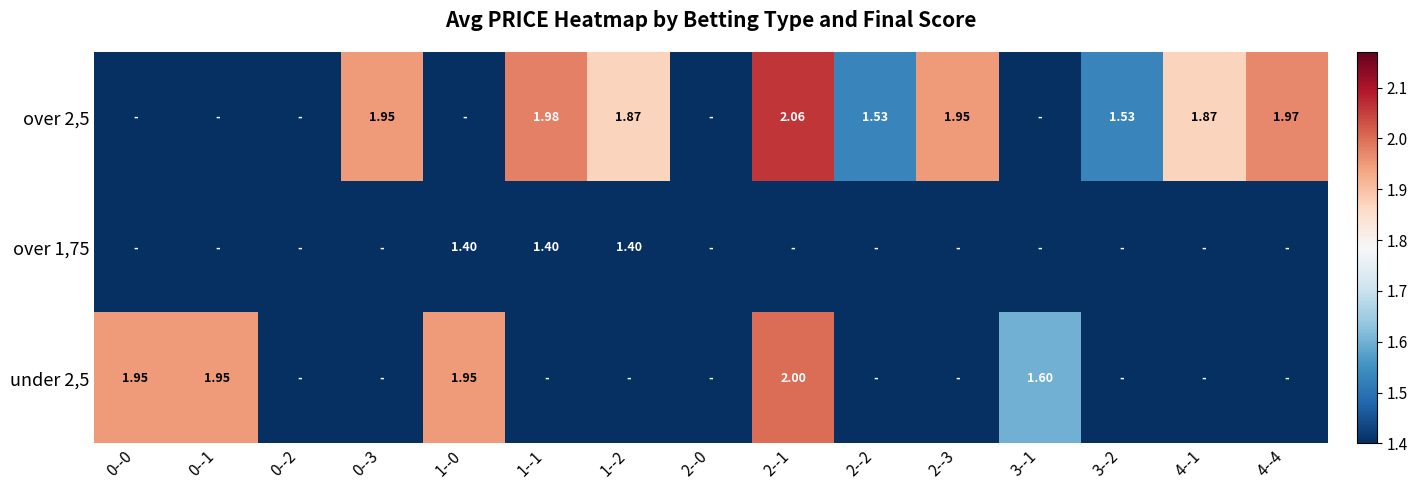

Rank the categories by under 2,5 value from highest to lowest.

2--1, 0--0, 0--1, 1--0, 3--1, 0--2, 0--3, 1--1, 1--2, 2--0, 2--2, 2--3, 3--2, 4--1, 4--4